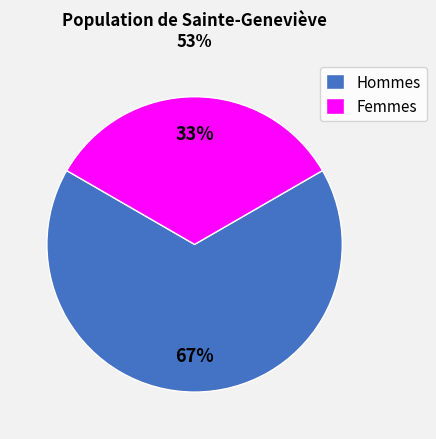

Do Femmes and Hommes together represent more than half of the pie?

Yes